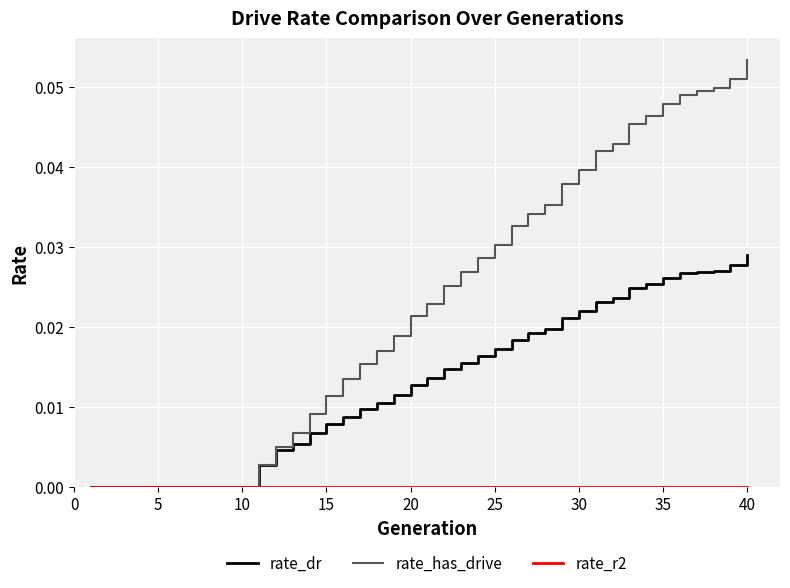

How many categories are shown in the chart?

40